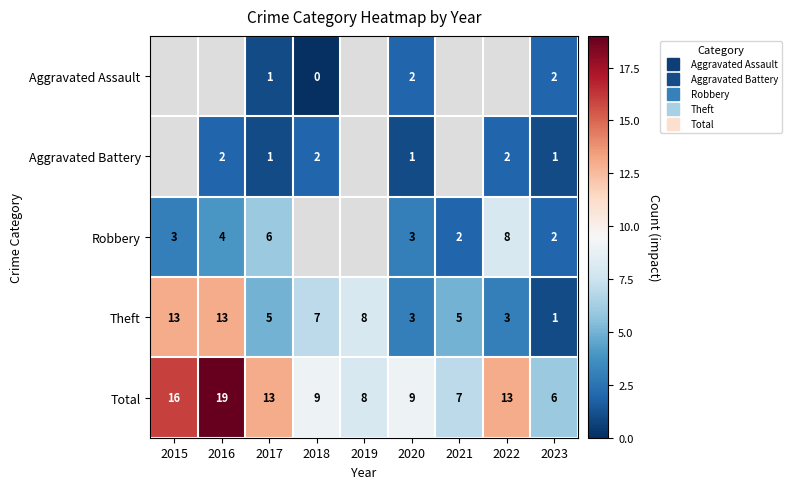

The Total series shows 12.8 at 2019. True or false?

False